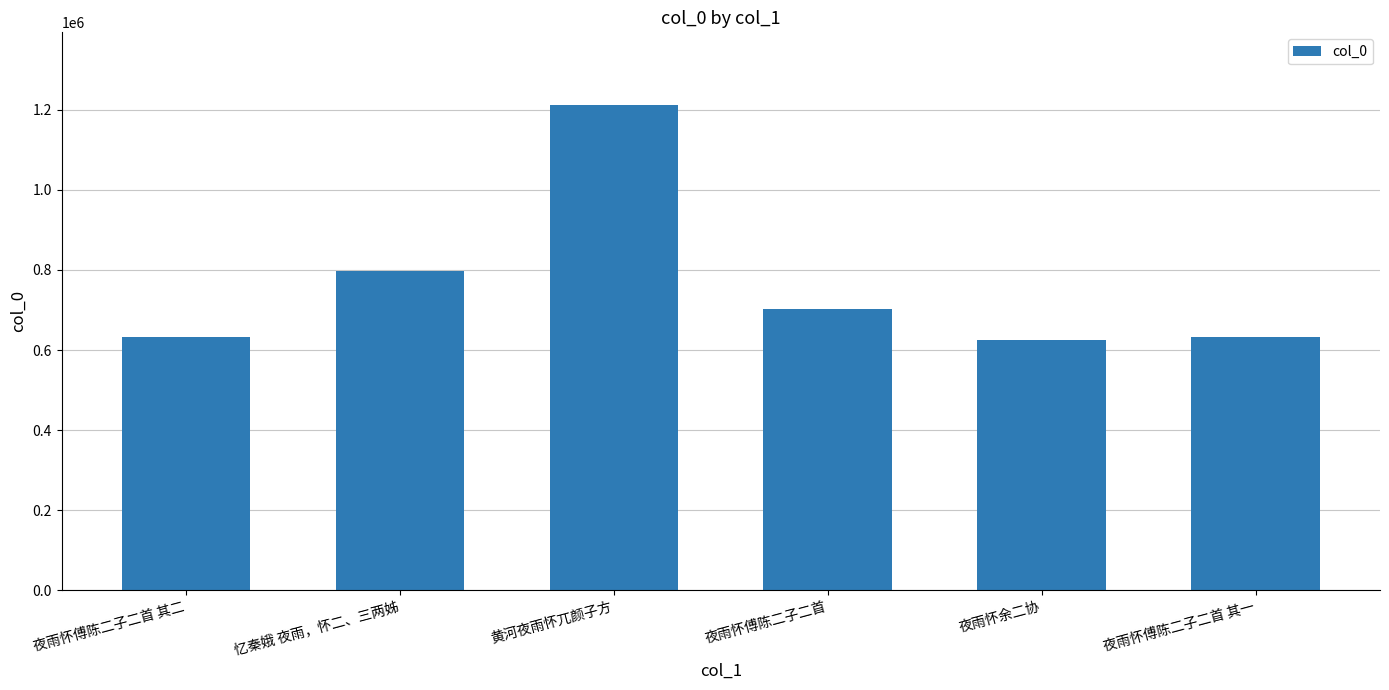

At which label does the data first exceed 703551?

忆秦娥 夜雨，怀二、三两姊